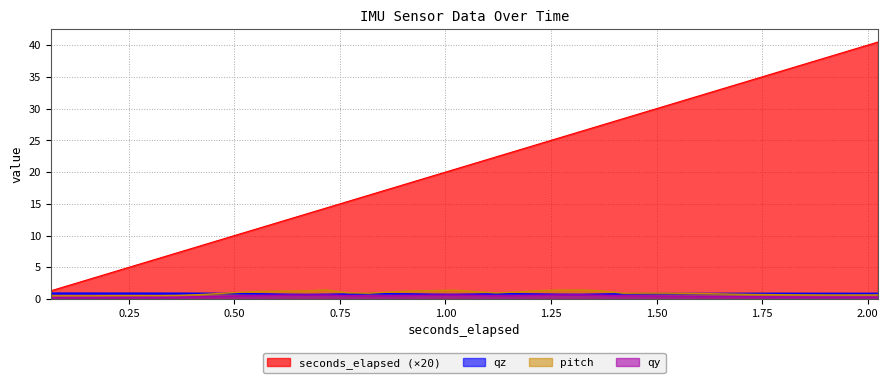

What is the greatest value displayed?

40.5